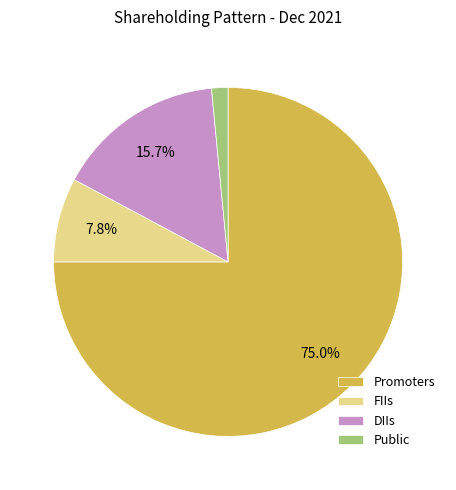

What is the largest slice in the pie chart?

Promoters